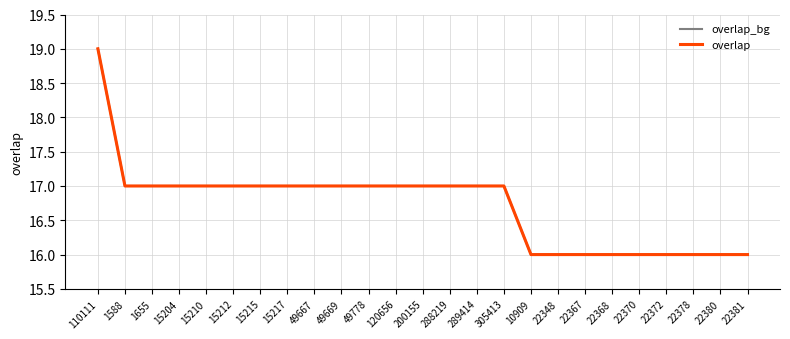

True or false: overlap and overlap_bg intersect in this chart.

False